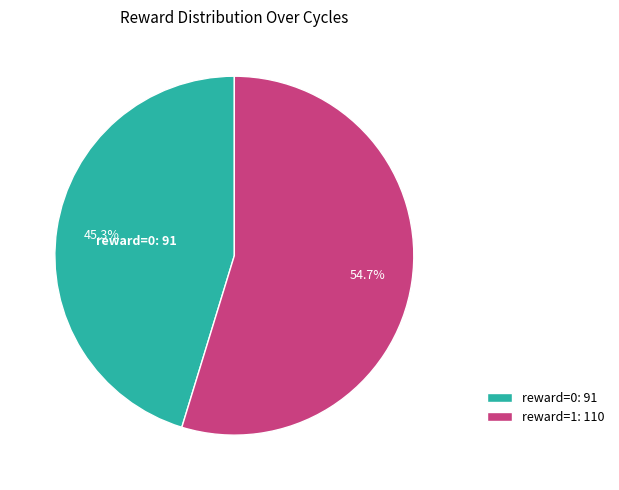

Count the number of slices in the pie.

2